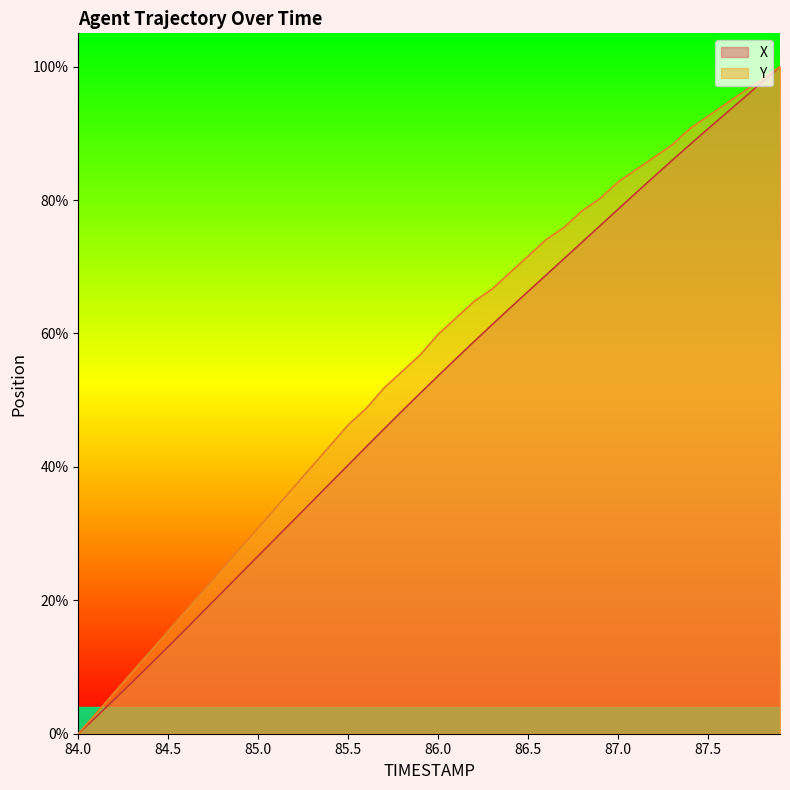

What is the difference between the maximum and minimum values in the Y series?

100.0